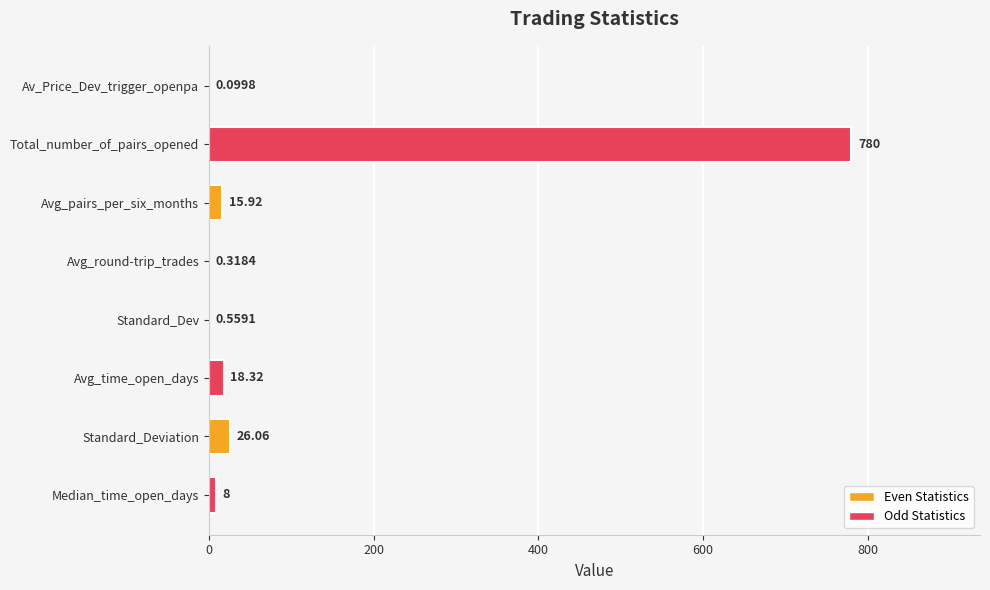

Which category has the highest value across all series?

Total_number_of_pairs_opened